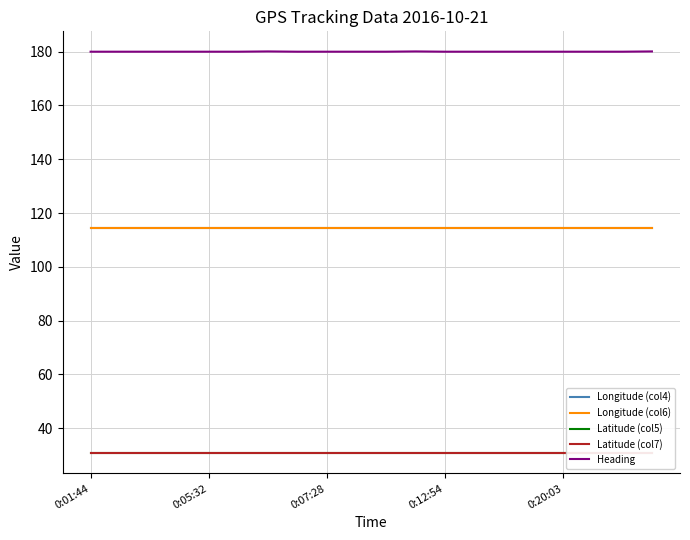

Which series has the largest total across all categories?

Heading